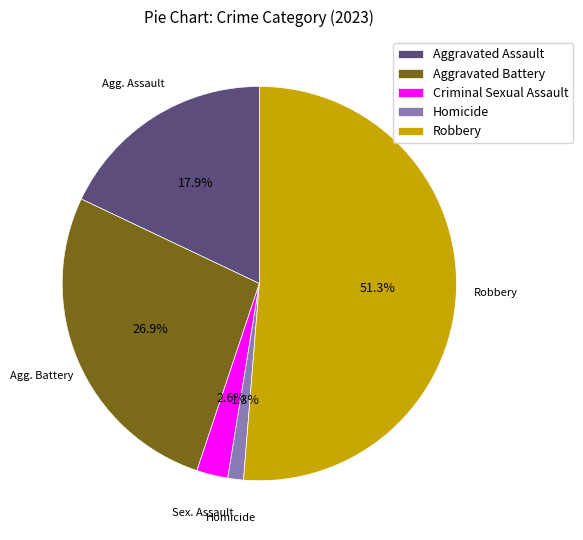

Do Aggravated Battery and Homicide together represent more than half of the pie?

No